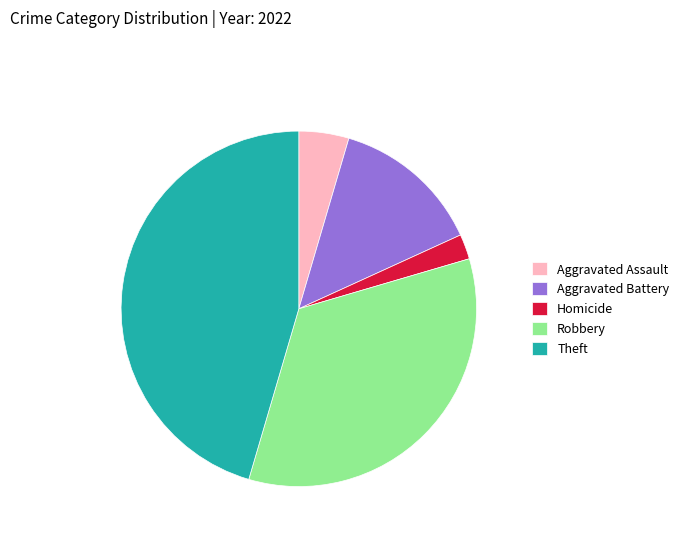

Approximately how many times larger is the value at Homicide compared to Robbery?

0.1